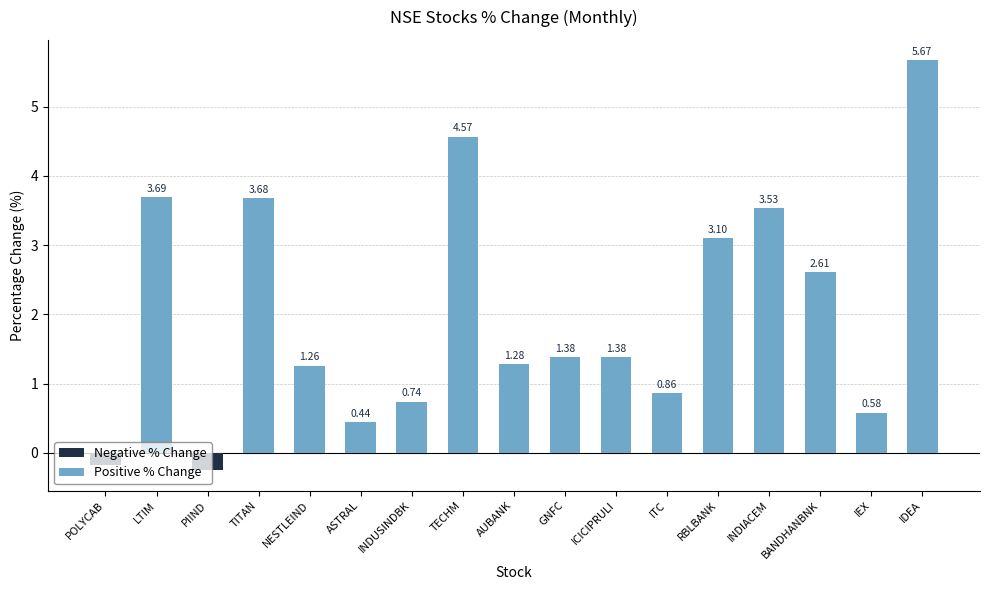

What is the difference between the Positive % Change values at IEX and ASTRAL?

0.1